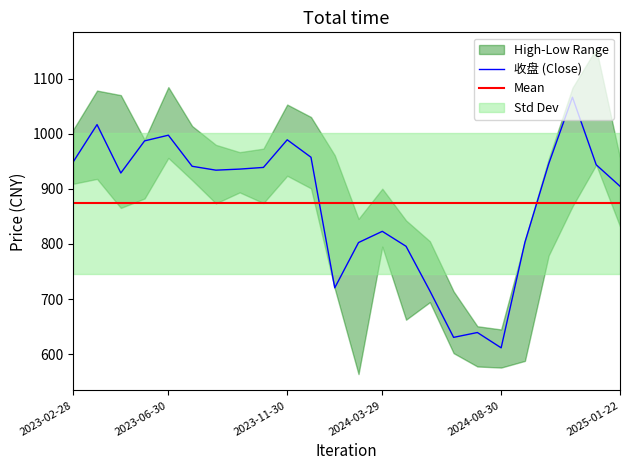

True or false: 收盘 and 最低 cross at least once.

False